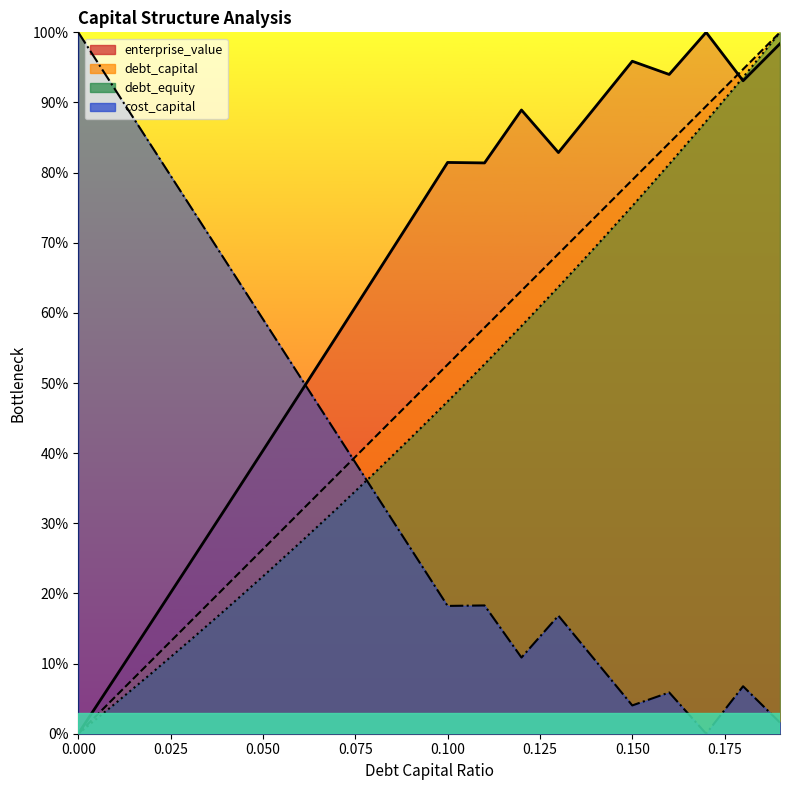

What is the approximate value of enterprise_value at 0.03?

0.2